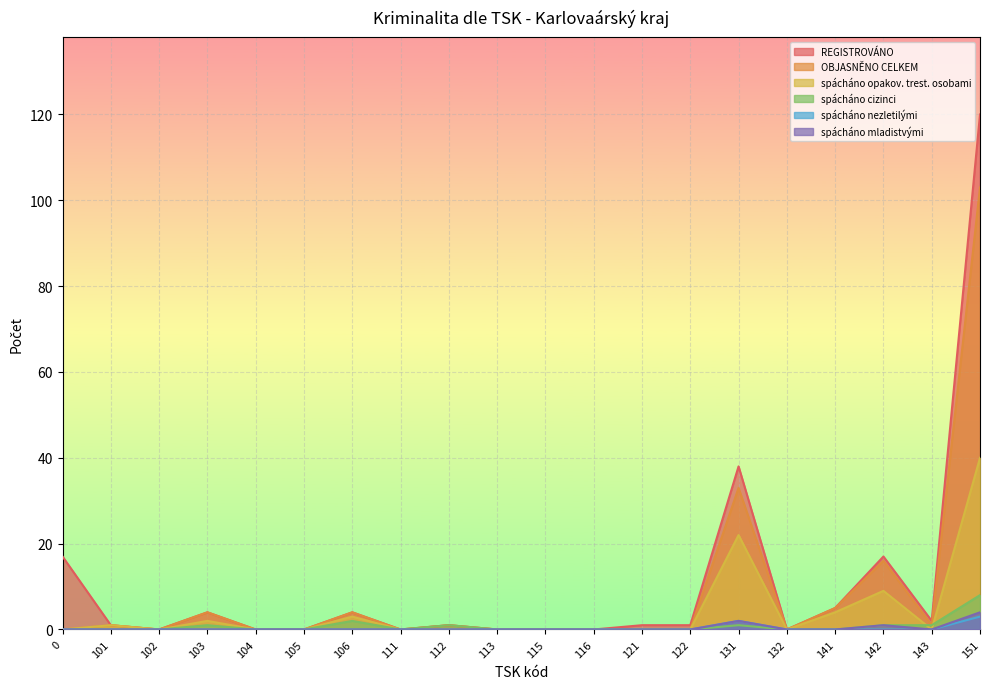

What are all the series names shown in the legend?

REGISTROVÁNO, OBJASNĚNO CELKEM, spácháno opakov. trest. osobami, spácháno cizinci, spácháno nezletilými, spácháno mladistvými